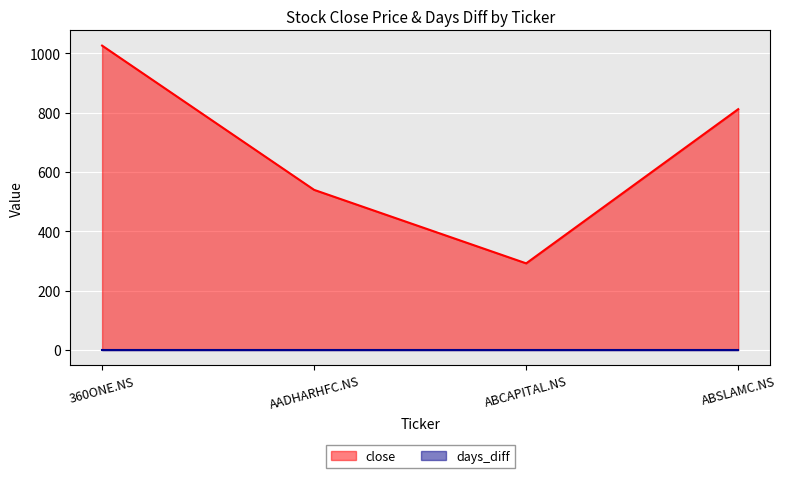

Rank the categories by value from highest to lowest.

360ONE.NS, ABSLAMC.NS, AADHARHFC.NS, ABCAPITAL.NS